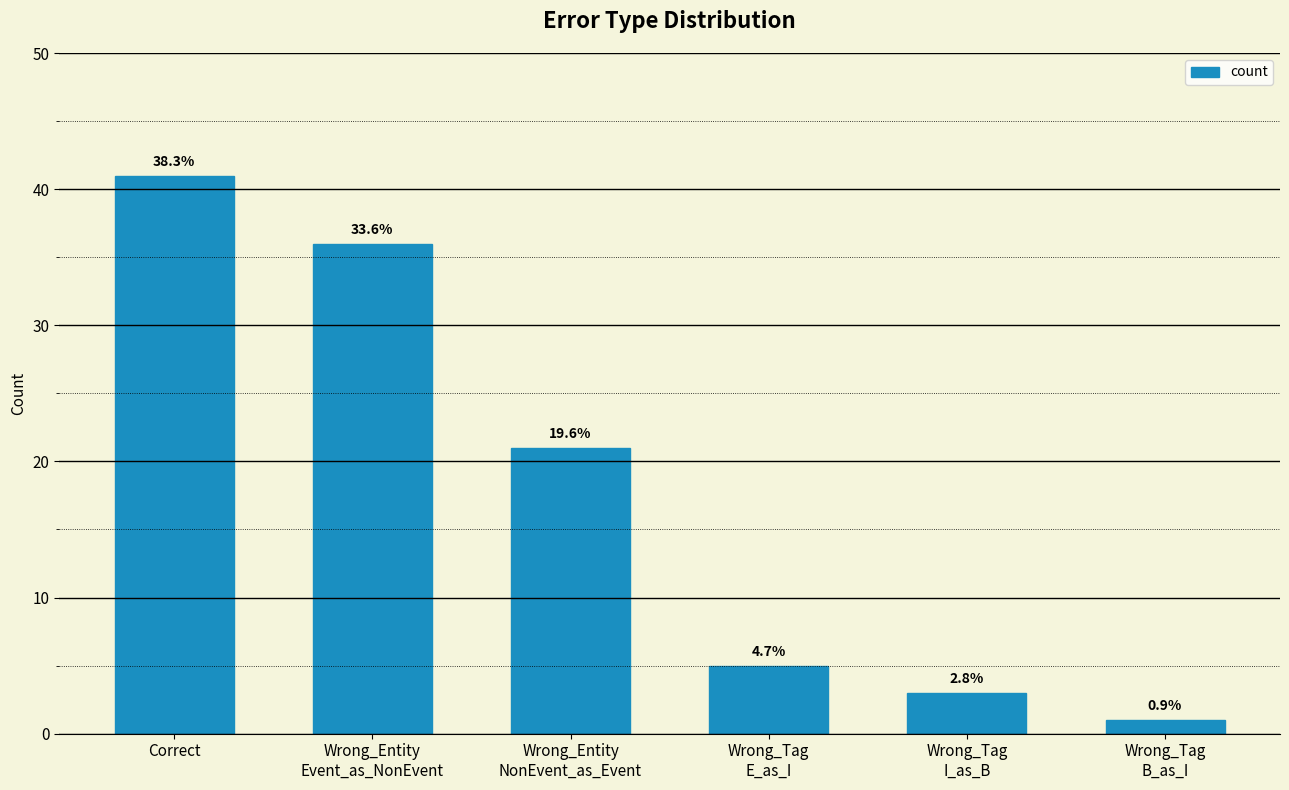

Which label corresponds to the largest value in the chart?

Correct